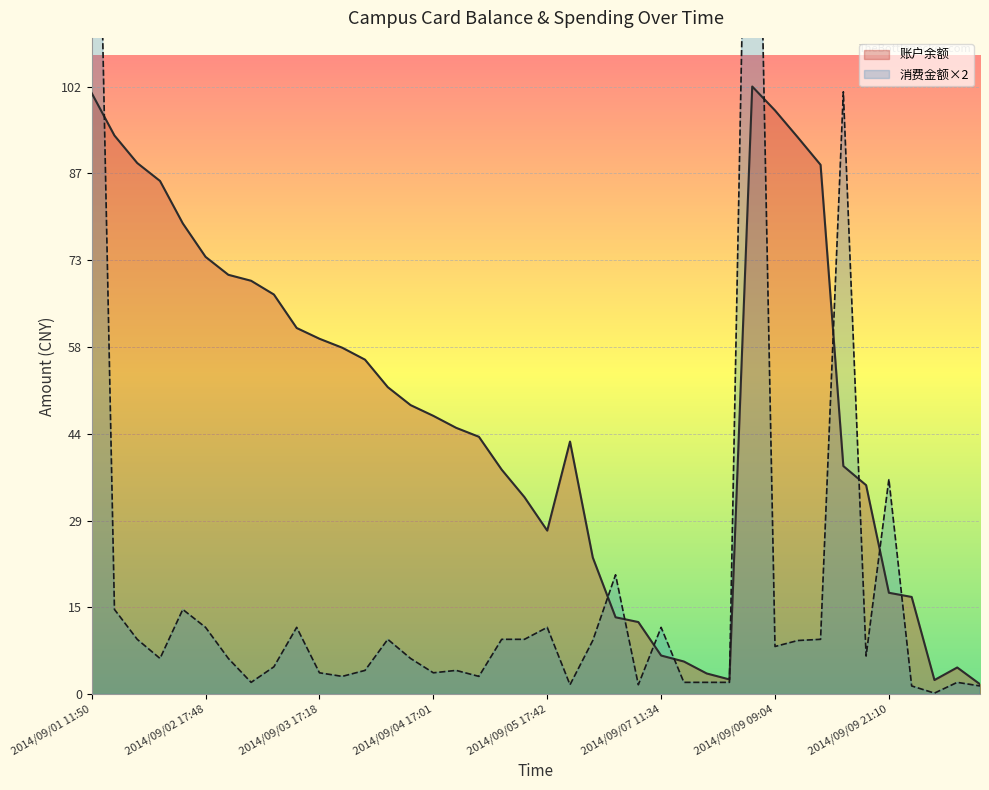

How many data points in 消费金额 are less than 6?

17